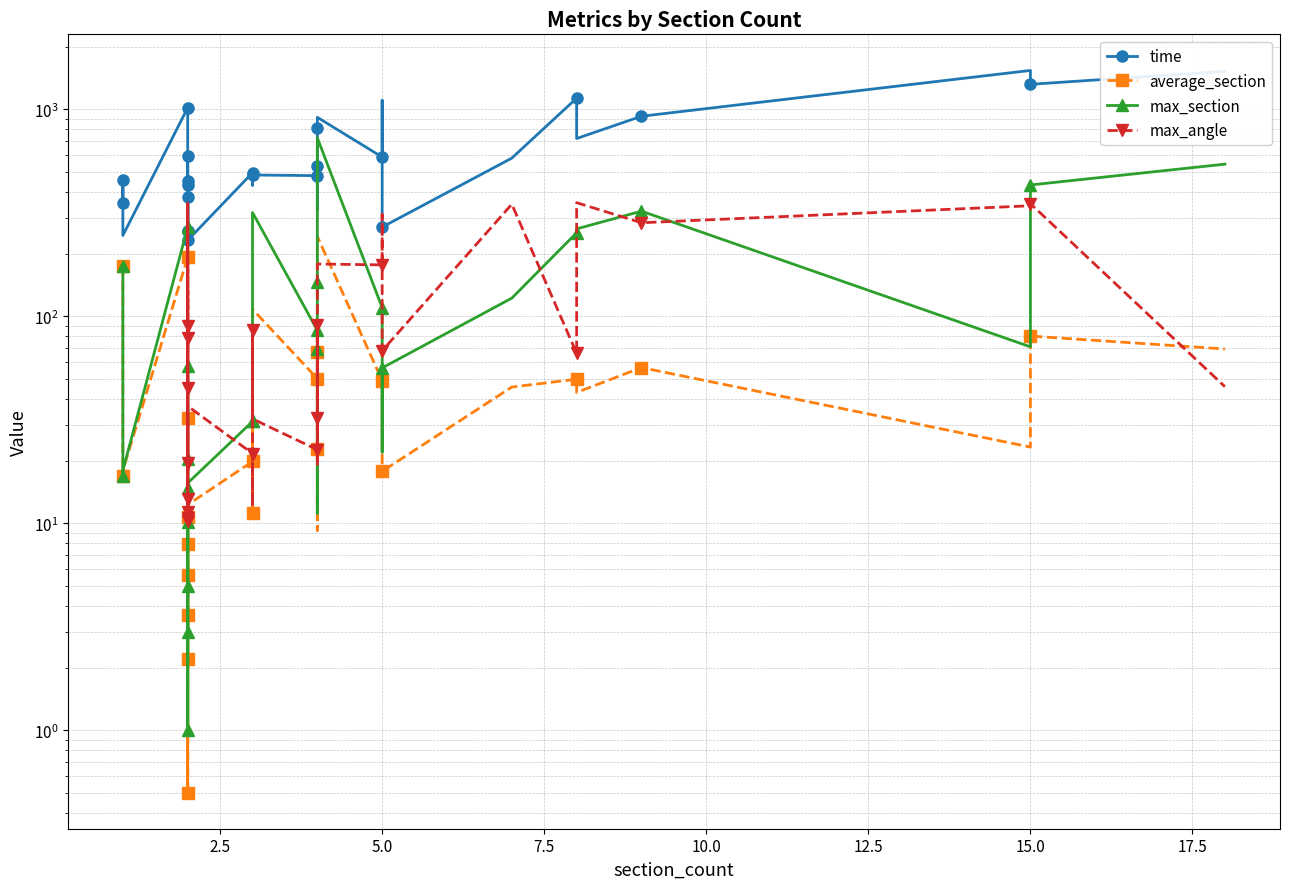

How many interior local peaks does the average_section series have?

9